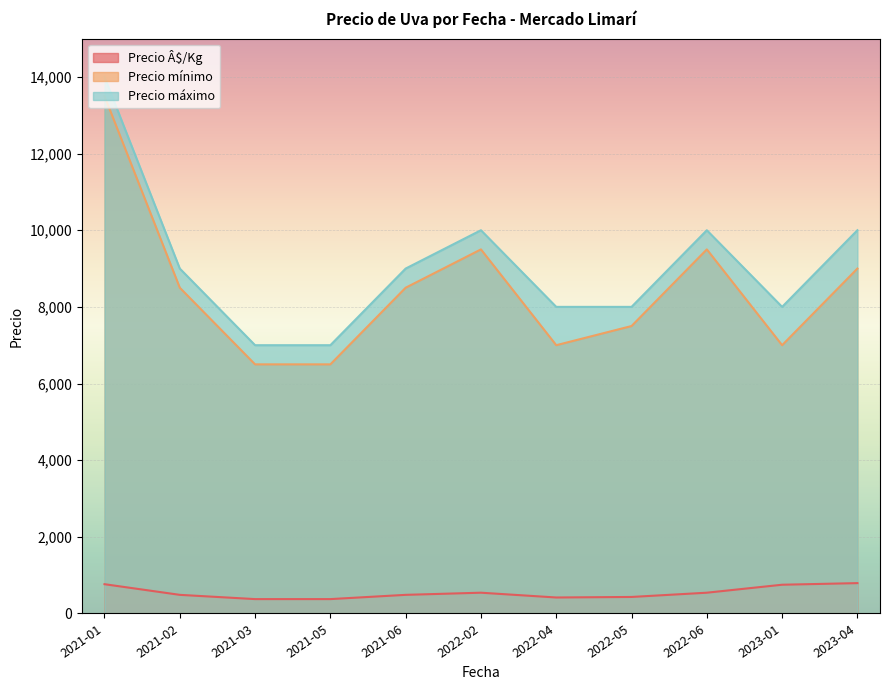

Reading right to left, list all the values displayed in this chart.

Precio Â$/Kg: 792	750	542	431	417	542	486	375	375	486	764
Precio mínimo: 9000	7000	9500	7500	7000	9500	8500	6500	6500	8500	13500
Precio máximo: 10000	8000	10000	8000	8000	10000	9000	7000	7000	9000	14000